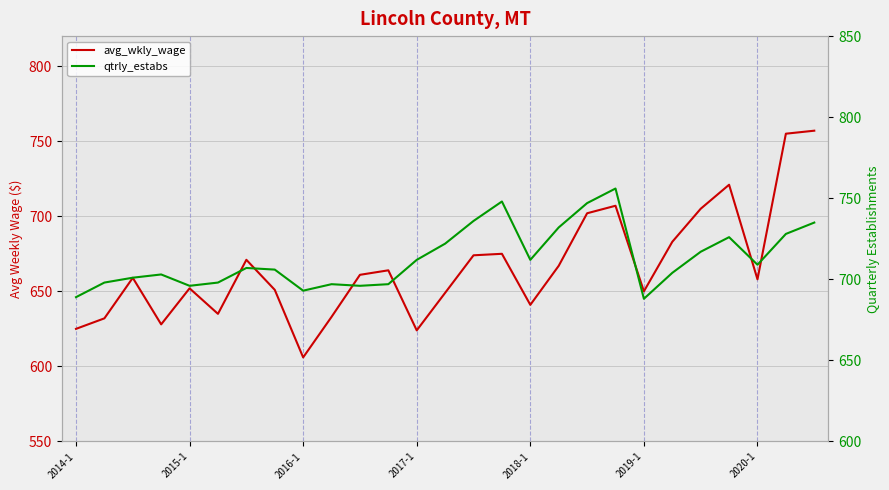

How many series are shown in this chart?

2